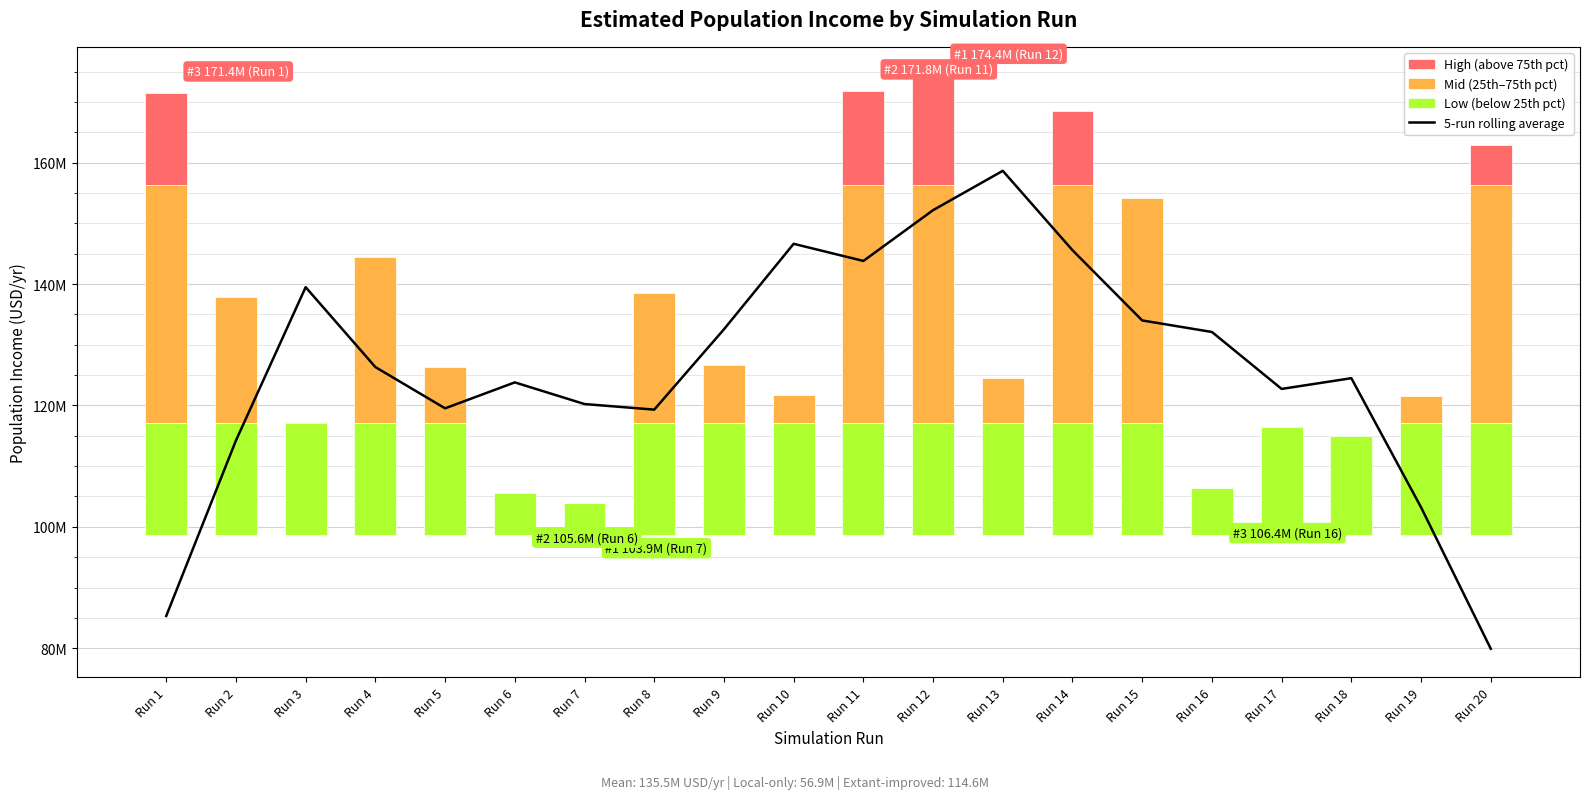

The value at Run 10 is 146634020.7. True or false?

True